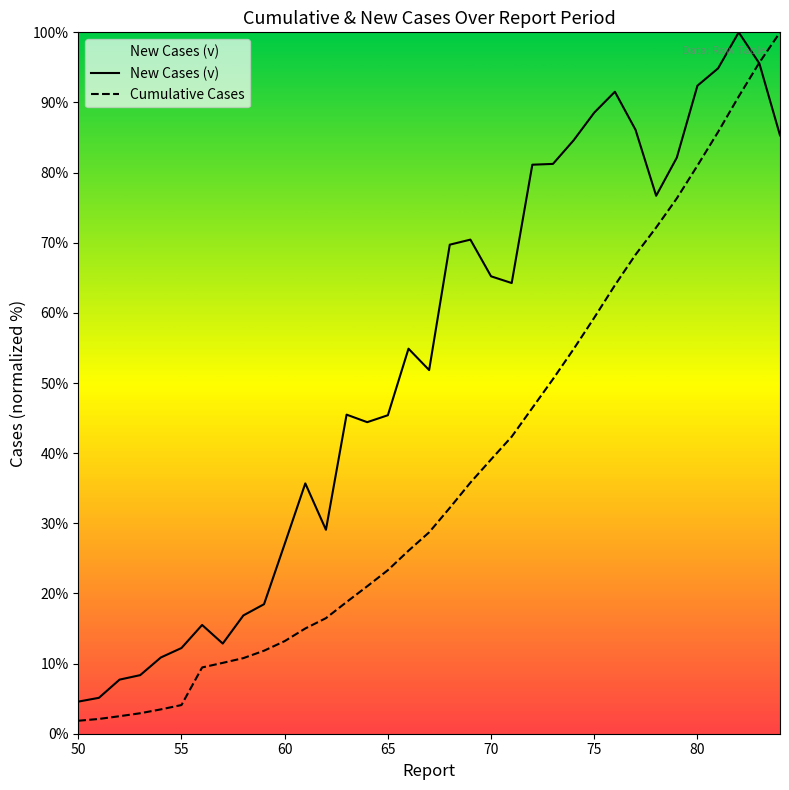

Which label corresponds to the smallest value in the chart?

50